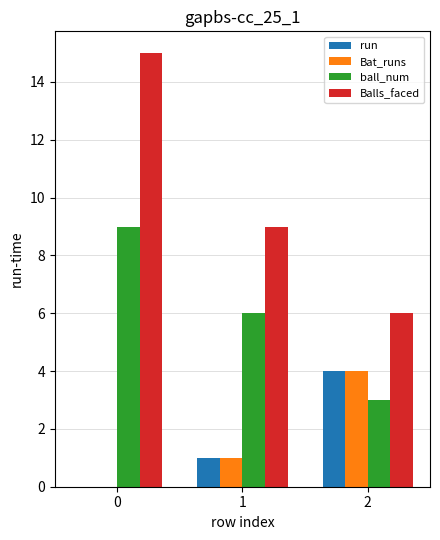

Where is run nearest to the value 2?

1